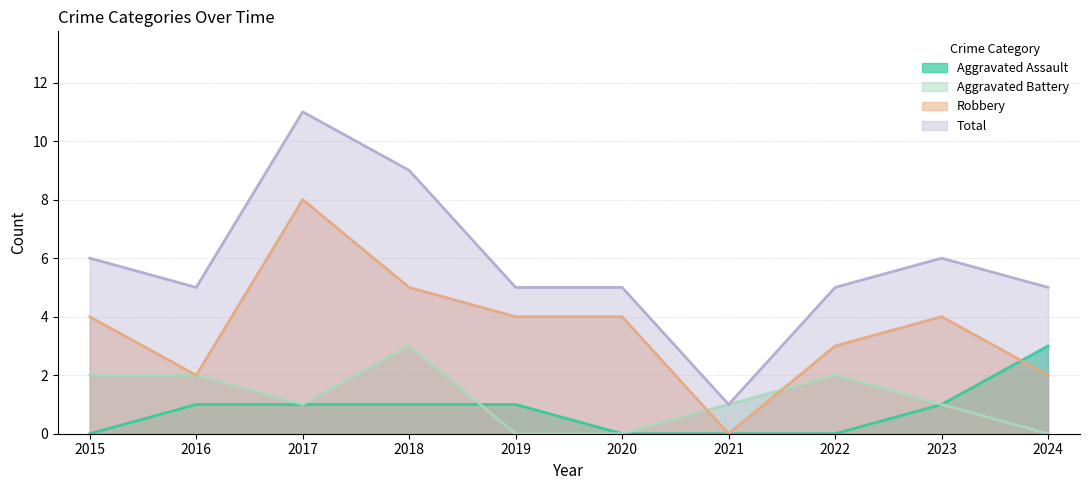

Count the Aggravated Battery values in the range 0 to 2.

9